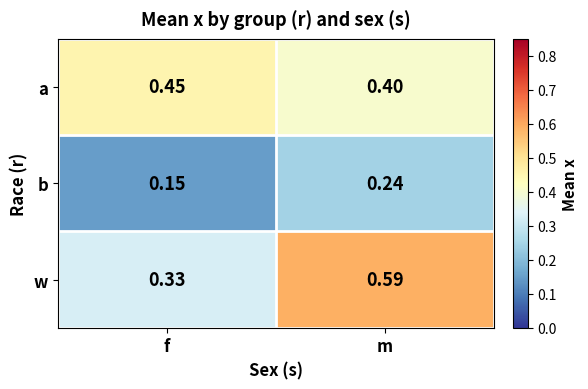

Where is b nearest to the value 0?

f